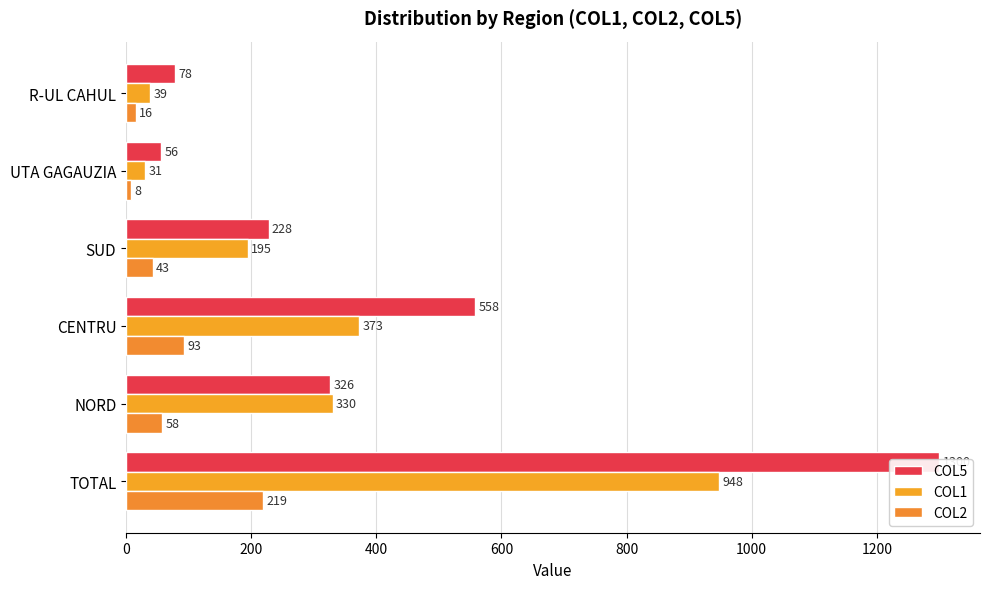

At 1000, list the series in order from largest to smallest.

COL5, COL1, COL2